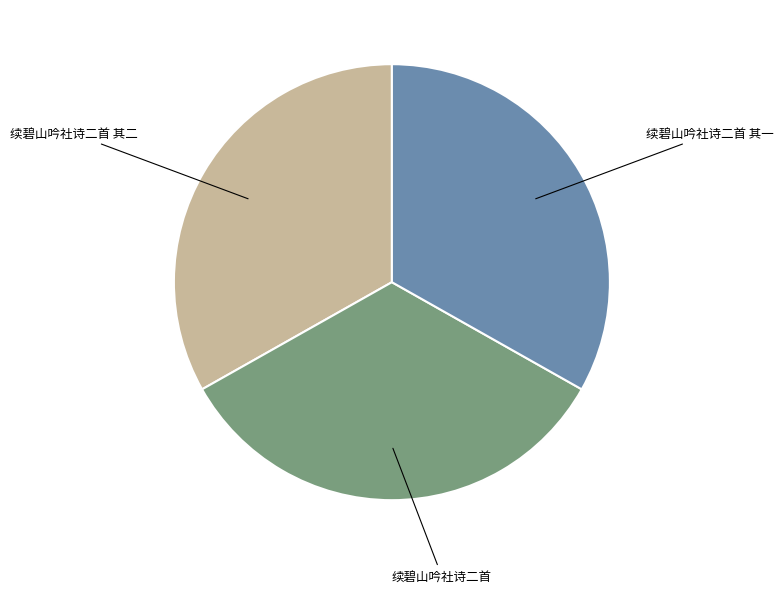

Is there any slice that represents more than half of the pie?

No